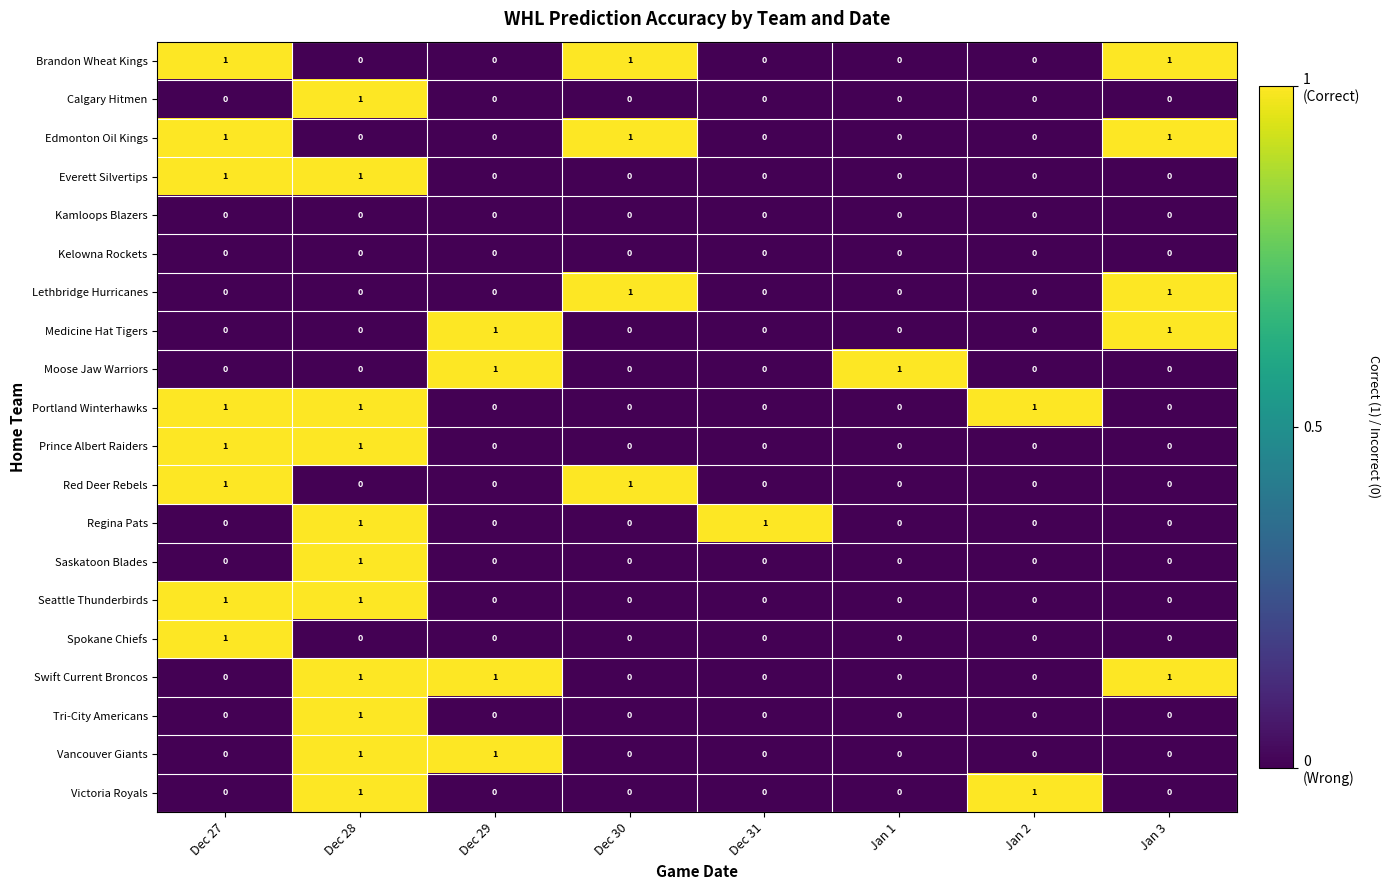

The Victoria Royals series shows 1 at Dec 29. True or false?

False